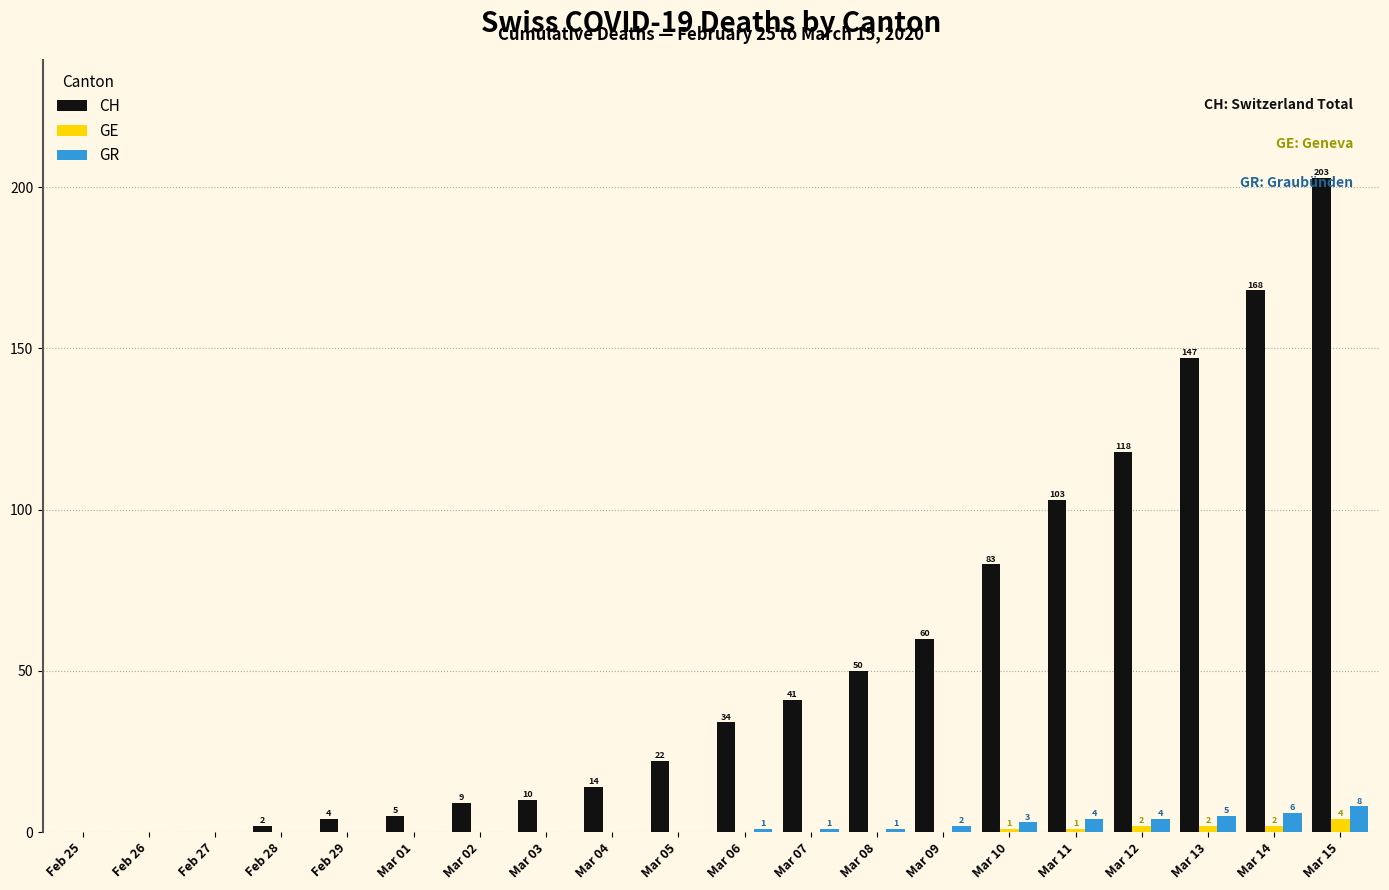

Read the GR value at Mar 15.

8